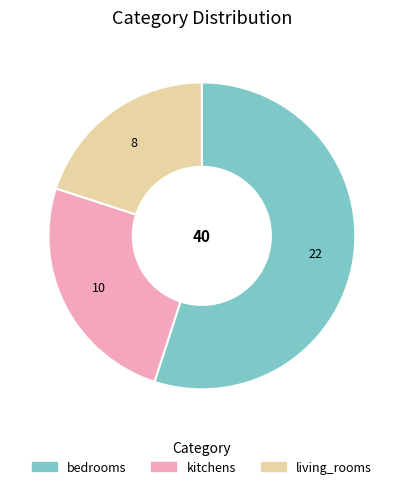

Is it true that living_rooms is 20% of the pie?

True